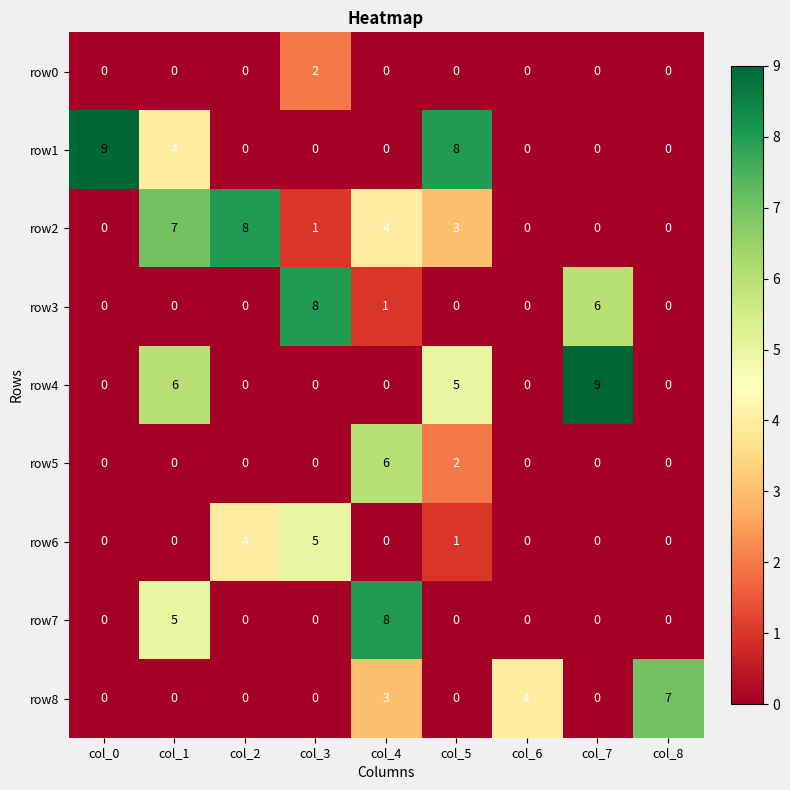

Which series has the largest total across all categories?

row2